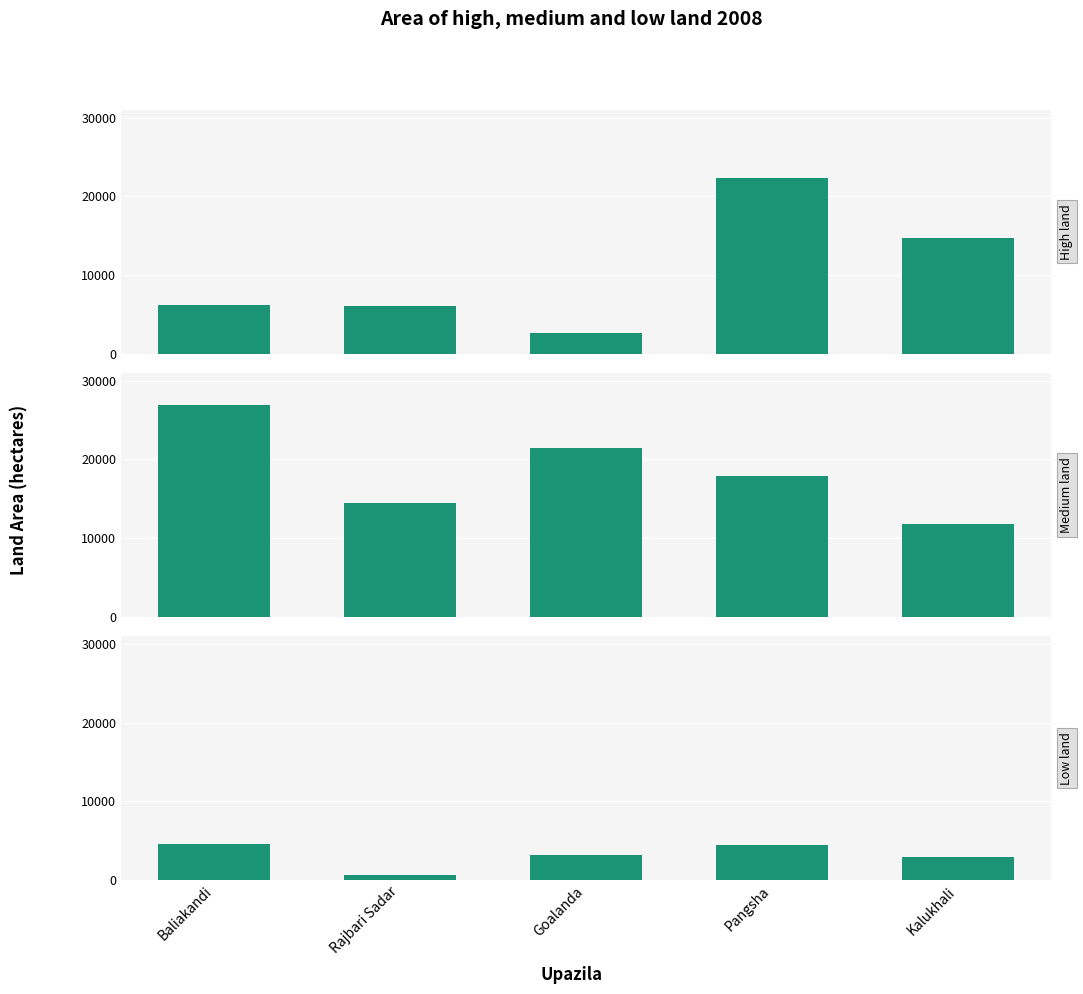

At Goalanda, list the series in order from smallest to largest.

High land, Low land, Medium land